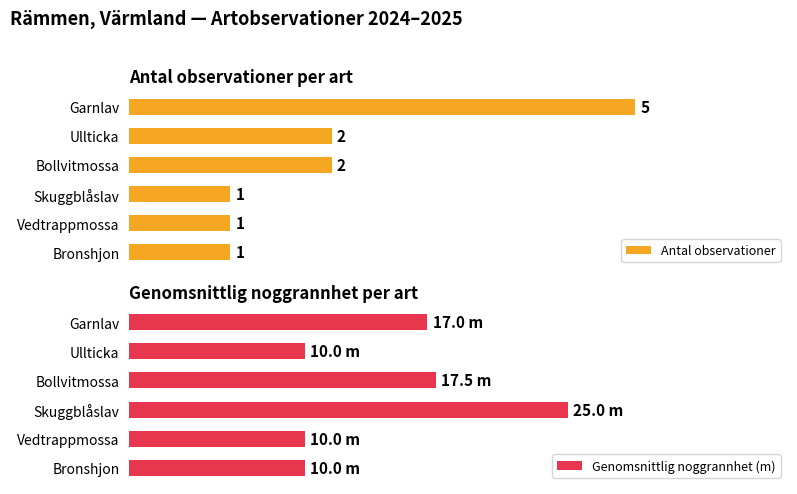

How many Antal observationer values are between 1 and 2?

5